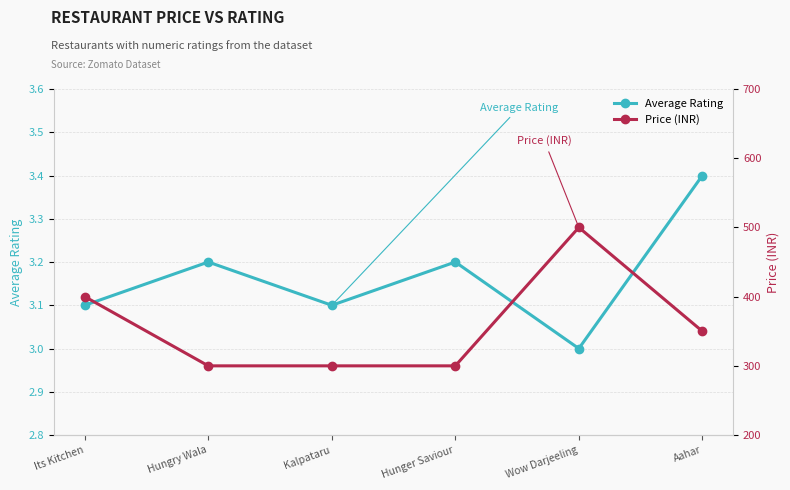

In Average Rating, how many points are higher than both neighbors (excluding endpoints)?

2